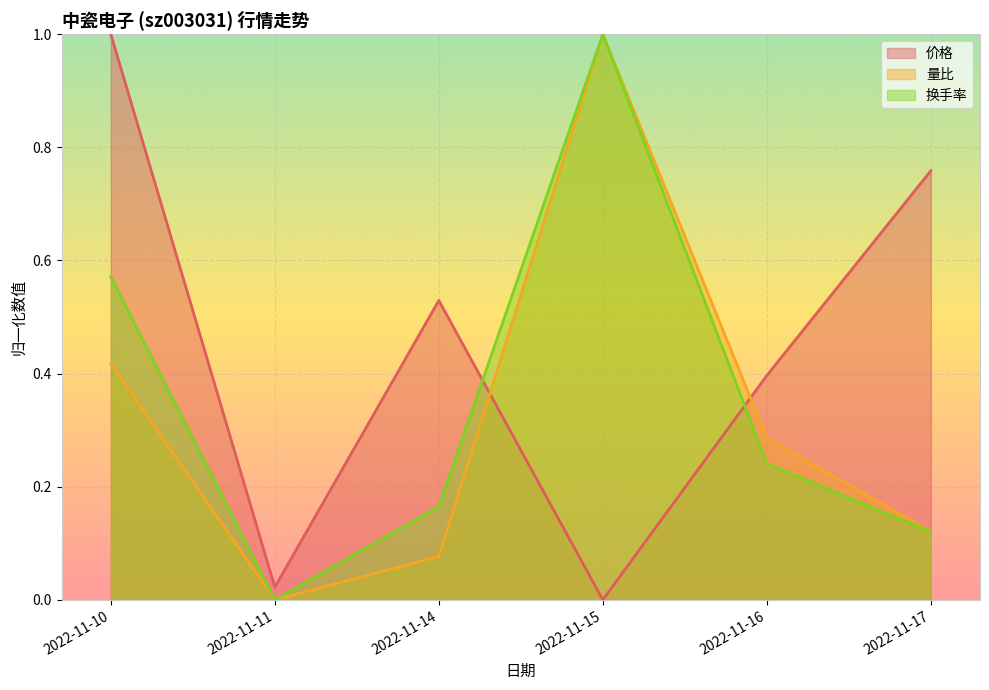

List the labels in order of 量比 value, smallest first.

2022-11-11, 2022-11-14, 2022-11-17, 2022-11-16, 2022-11-10, 2022-11-15